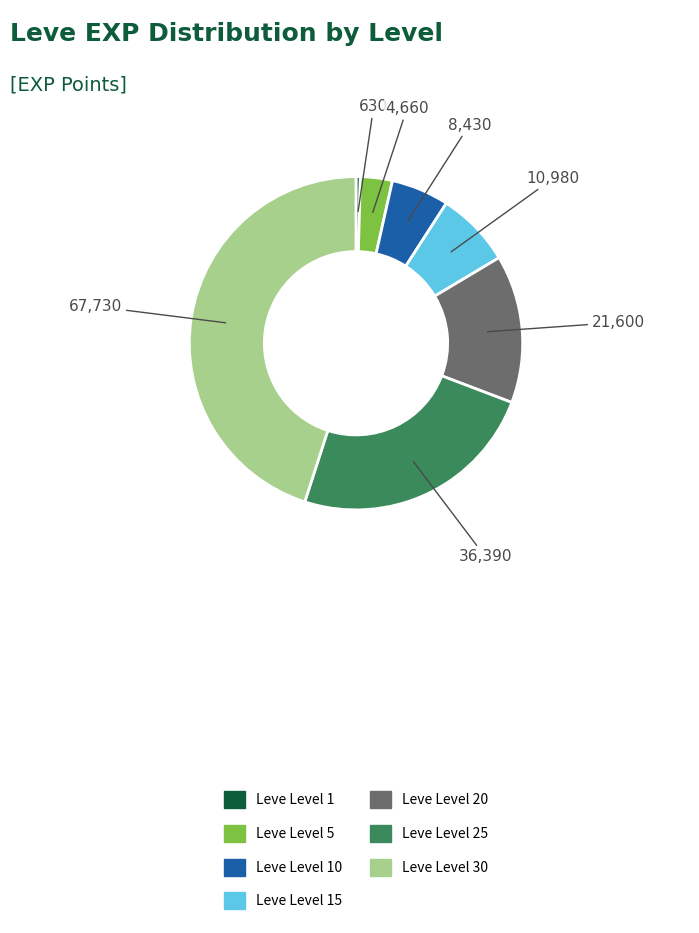

How many segments does this pie chart have?

7